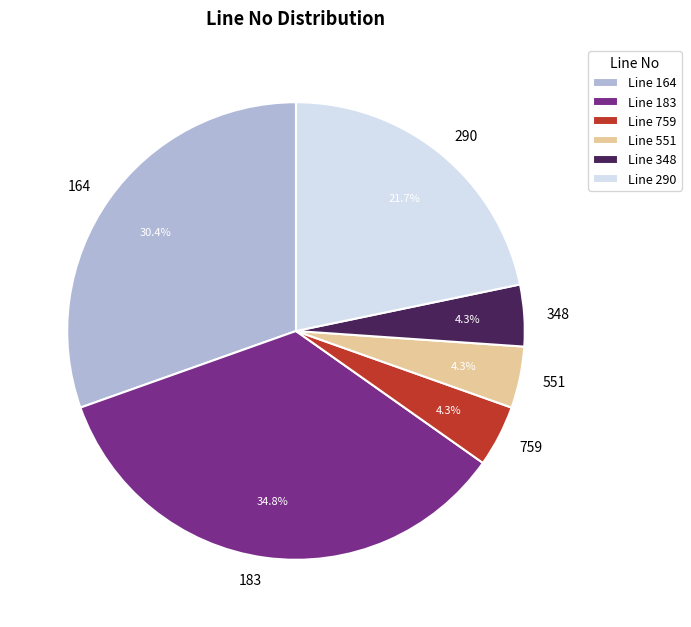

To the nearest percent, what portion does 759 represent?

4%